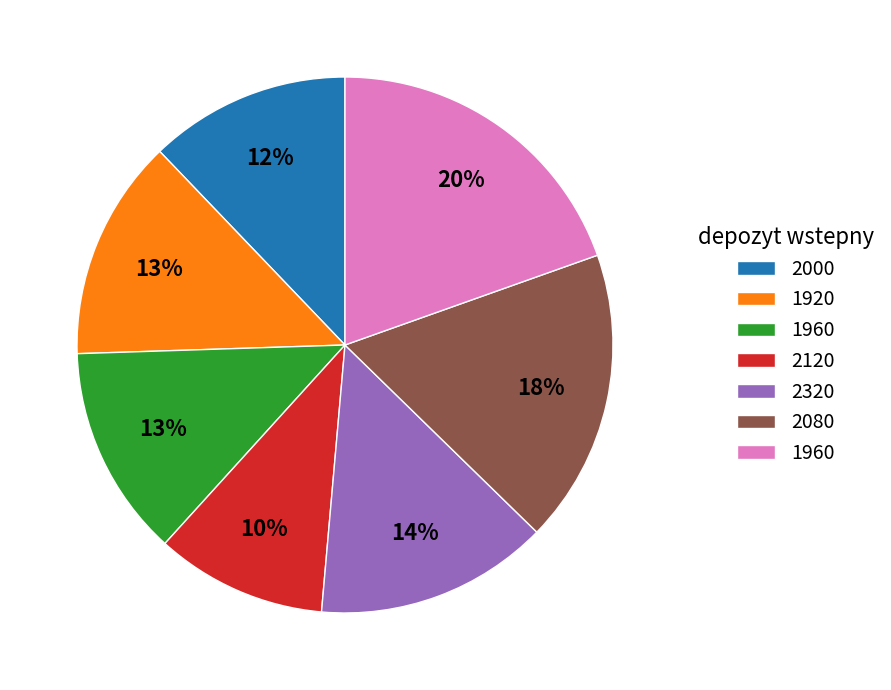

How many slices are in this pie chart?

7